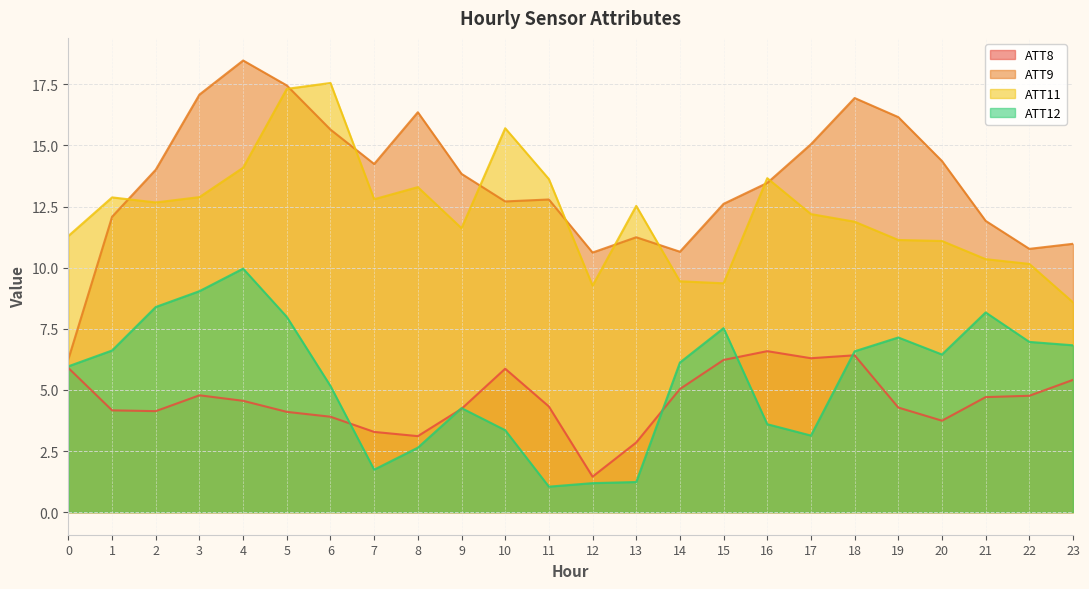

Does the chart have visible grid lines?

Yes